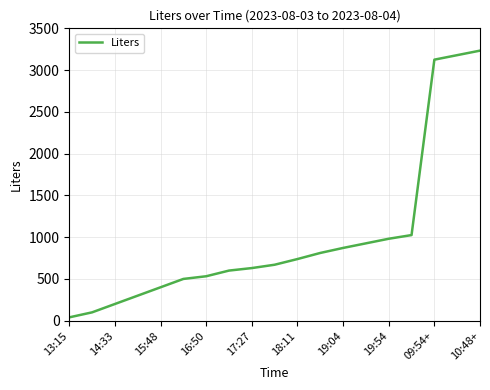

What is the difference between the maximum and minimum values?

3193